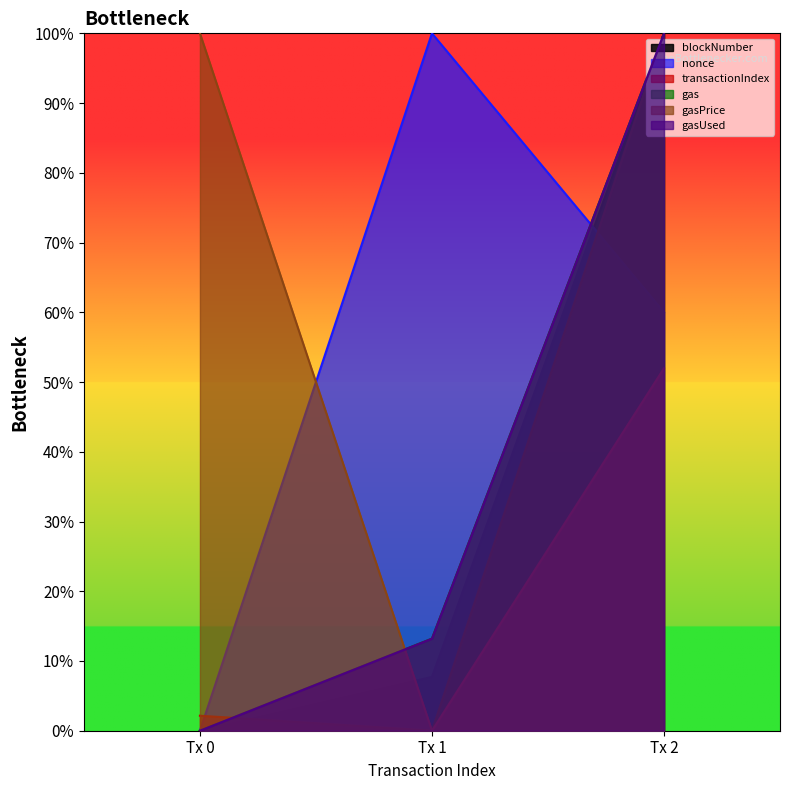

What is the sum of all gas values?

113.2